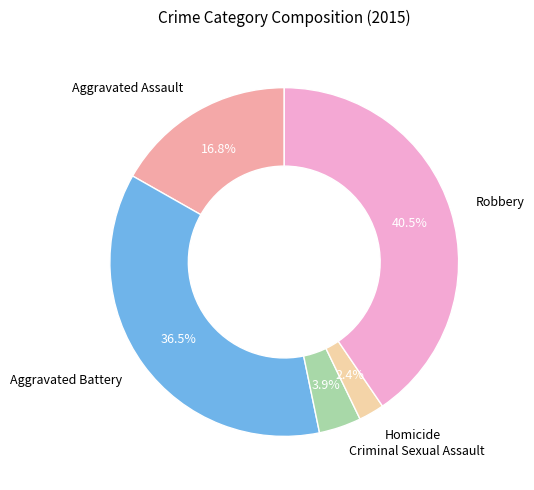

Is there a majority slice in this chart?

No